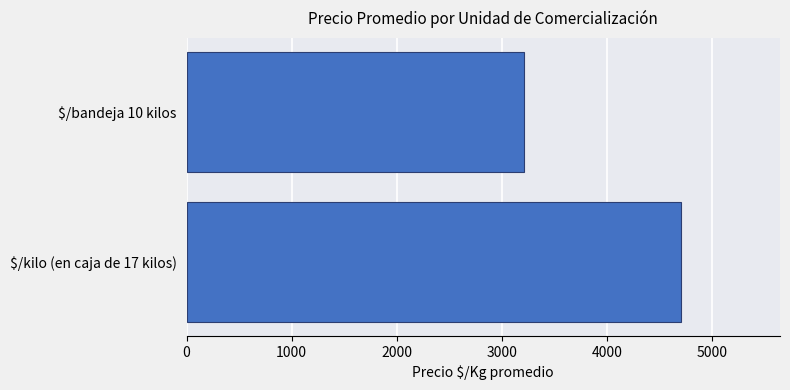

What is the sum of all values?

7916